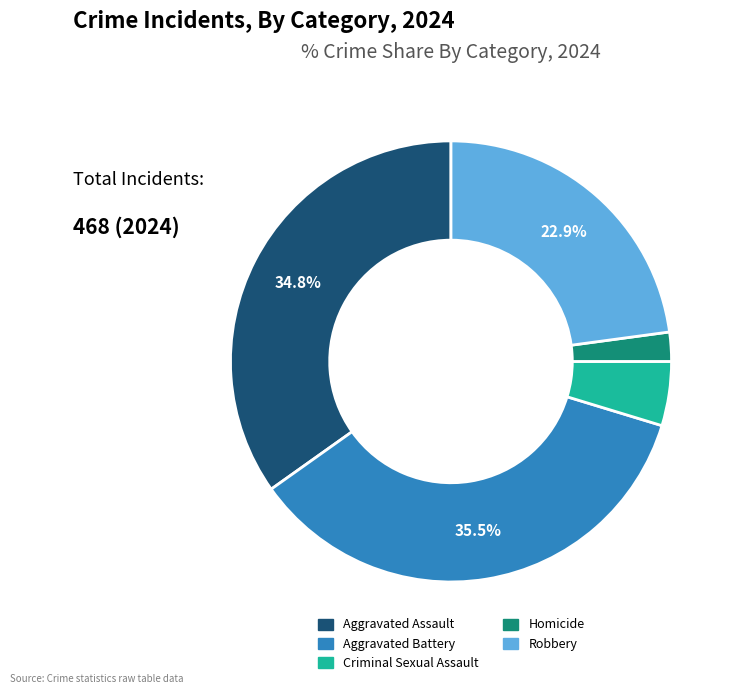

To the nearest percent, what portion does Robbery represent?

23%